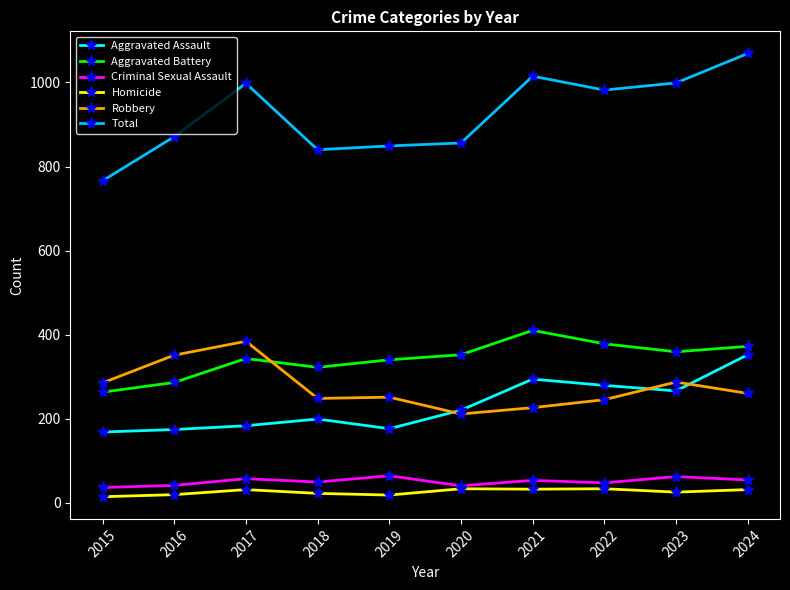

What is the difference between the Aggravated Battery values at 2023 and 2021?

51